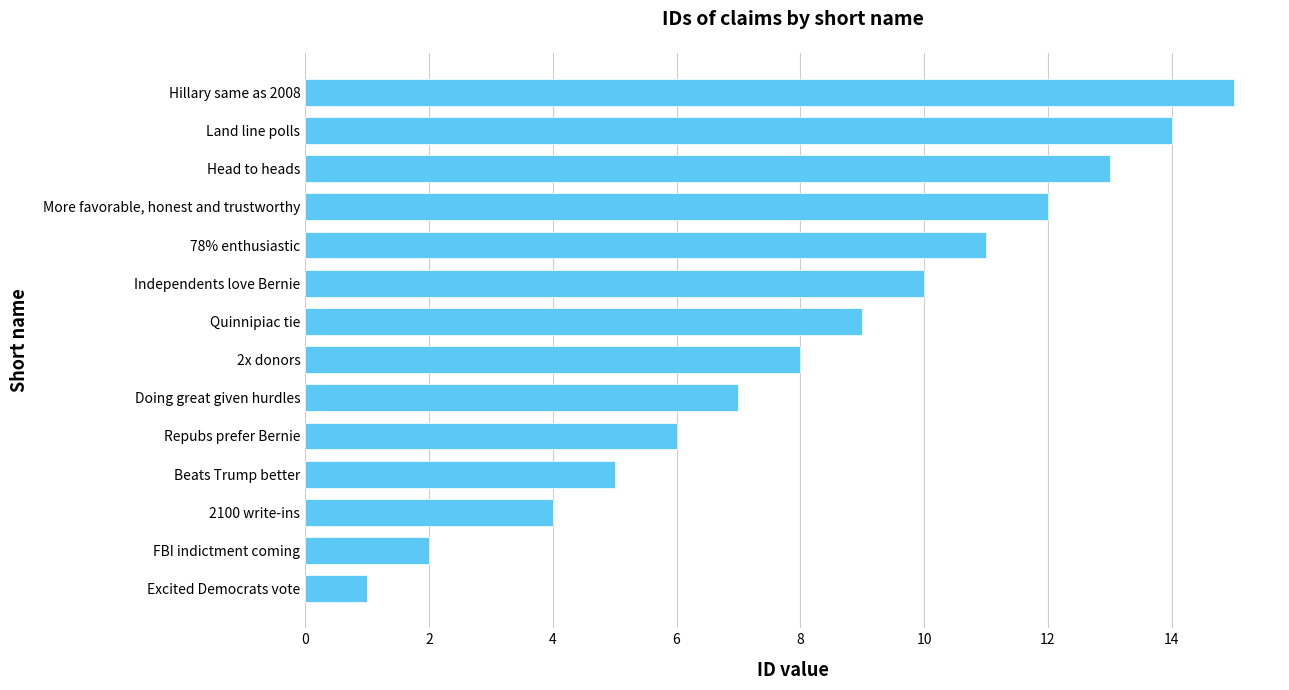

What is the average value?

8